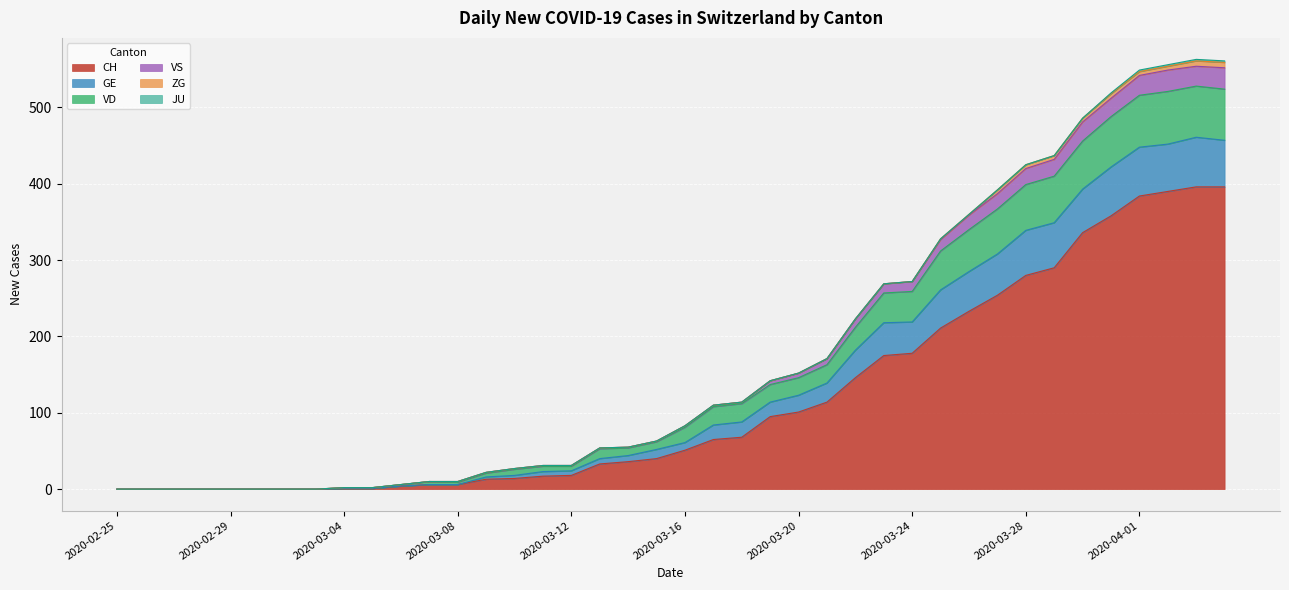

Does the chart display data point markers on the line(s)?

No